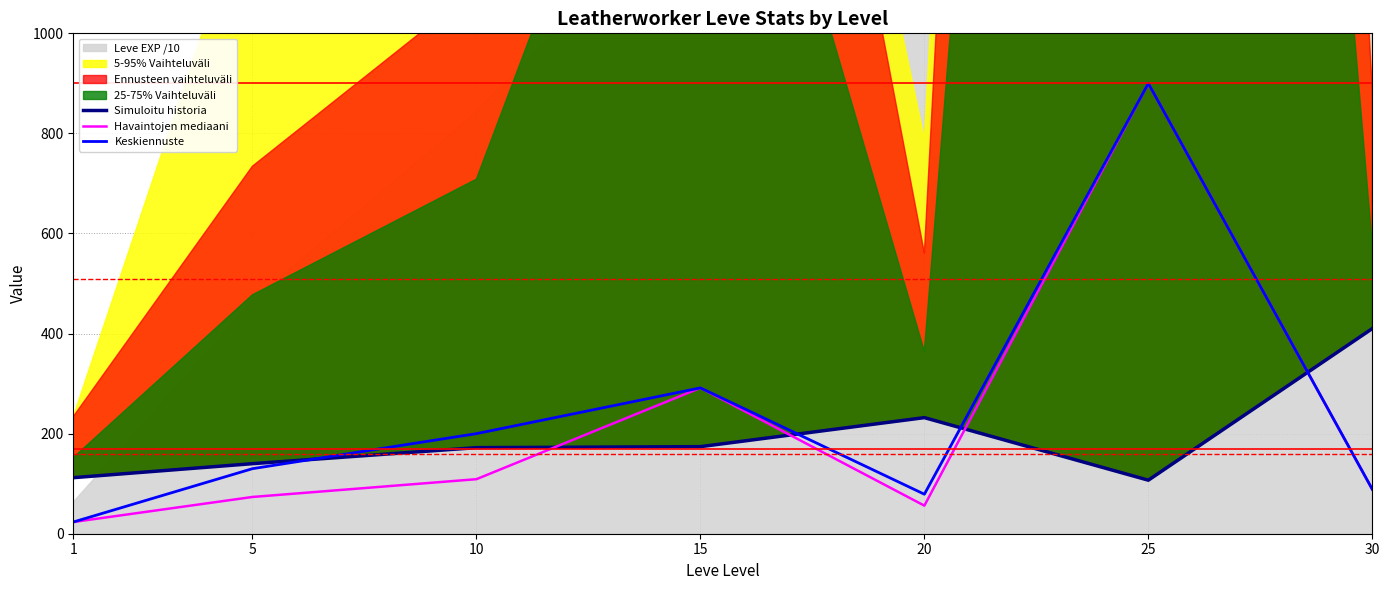

The value of Havaintojen mediaani at 5 is 114.0. True or false?

False